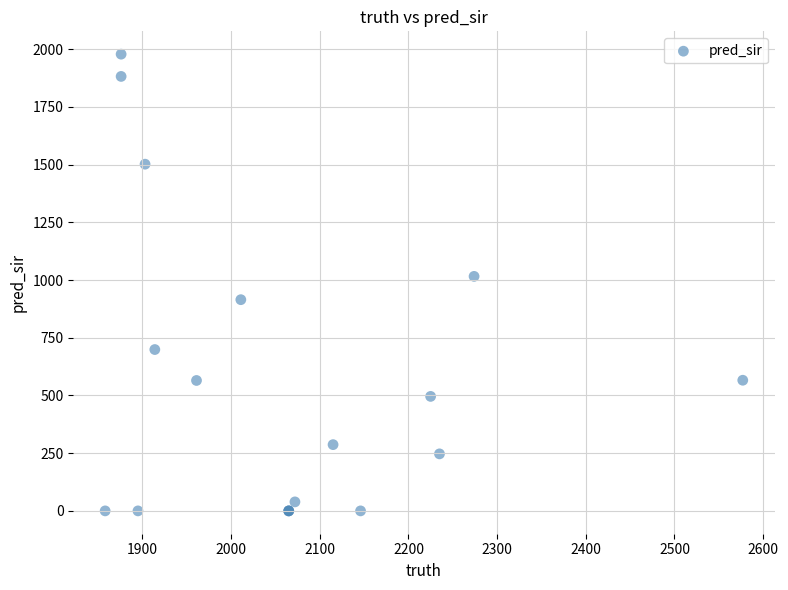

What Y value in the scatter plot is closest to 989?

1016.0